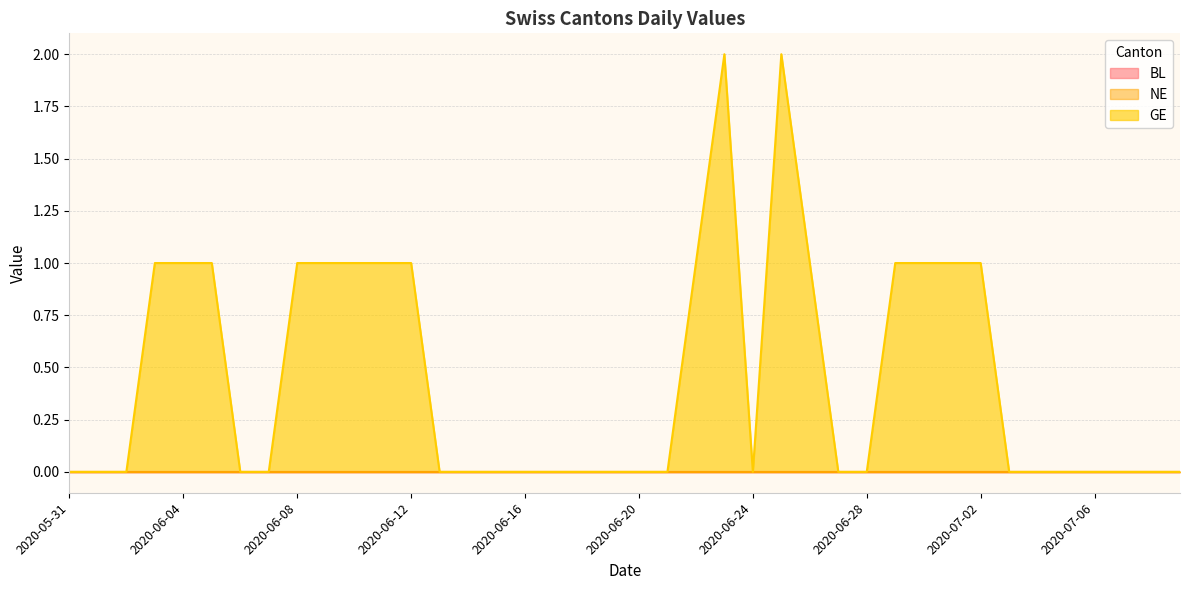

Count the GE values in the range 0 to 1.

38